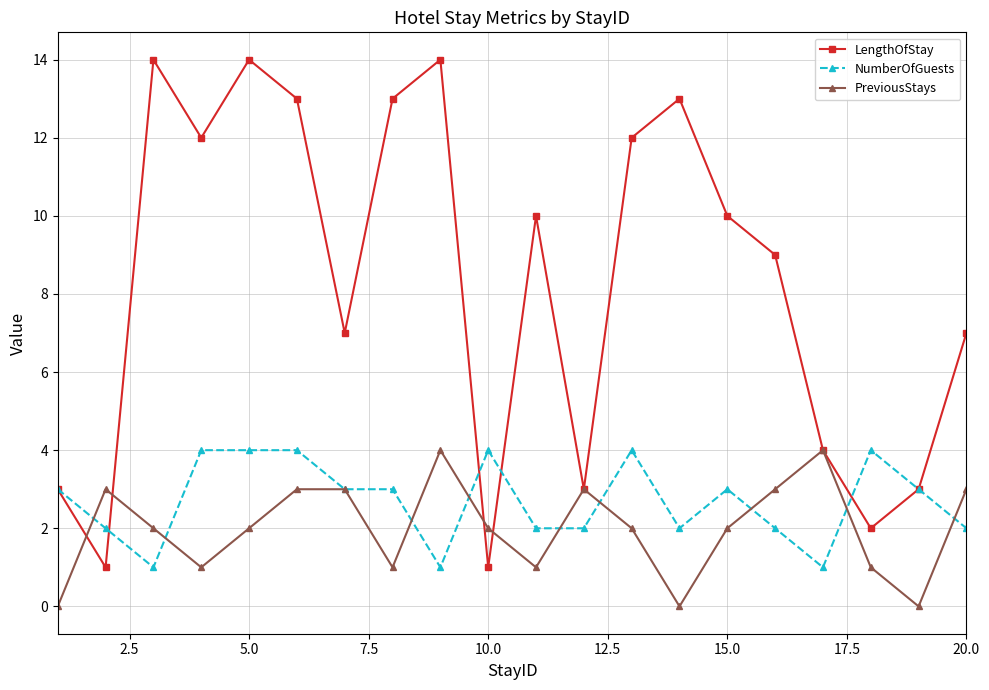

What are all the series names shown in the legend?

LengthOfStay, NumberOfGuests, PreviousStays